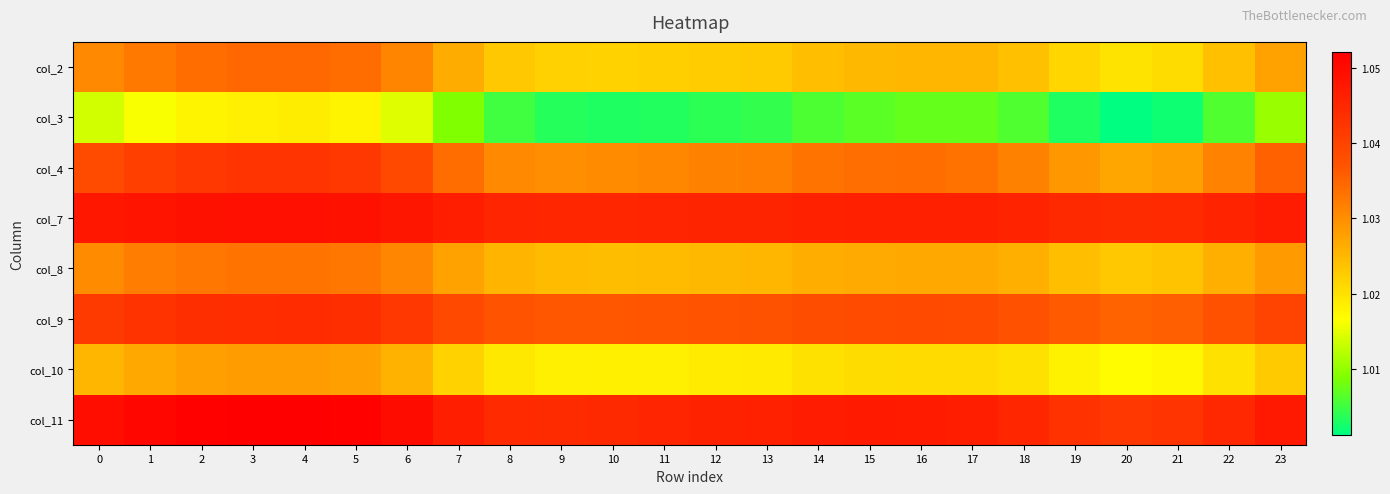

Reading left to right, extract all data points from this chart.

col_2: 0=1.0	1=1.0	2=1.0	3=1.0	4=1.0	5=1.0	6=1.0	7=1.0	8=1.0	9=1.0	10=1.0	11=1.0	12=1.0	13=1.0	14=1.0	15=1.0	16=1.0	17=1.0	18=1.0	19=1.0	20=1.0	21=1.0	22=1.0	23=1.0
col_3: 0=1.0	1=1.0	2=1.0	3=1.0	4=1.0	5=1.0	6=1.0	7=1.0	8=1.0	9=1.0	10=1.0	11=1.0	12=1.0	13=1.0	14=1.0	15=1.0	16=1.0	17=1.0	18=1.0	19=1.0	20=1.0	21=1.0	22=1.0	23=1.0
col_4: 0=1.0	1=1.0	2=1.0	3=1.0	4=1.0	5=1.0	6=1.0	7=1.0	8=1.0	9=1.0	10=1.0	11=1.0	12=1.0	13=1.0	14=1.0	15=1.0	16=1.0	17=1.0	18=1.0	19=1.0	20=1.0	21=1.0	22=1.0	23=1.0
col_7: 0=1.0	1=1.0	2=1.0	3=1.0	4=1.0	5=1.0	6=1.0	7=1.0	8=1.0	9=1.0	10=1.0	11=1.0	12=1.0	13=1.0	14=1.0	15=1.0	16=1.0	17=1.0	18=1.0	19=1.0	20=1.0	21=1.0	22=1.0	23=1.0
col_8: 0=1.0	1=1.0	2=1.0	3=1.0	4=1.0	5=1.0	6=1.0	7=1.0	8=1.0	9=1.0	10=1.0	11=1.0	12=1.0	13=1.0	14=1.0	15=1.0	16=1.0	17=1.0	18=1.0	19=1.0	20=1.0	21=1.0	22=1.0	23=1.0
col_9: 0=1.0	1=1.0	2=1.0	3=1.0	4=1.0	5=1.0	6=1.0	7=1.0	8=1.0	9=1.0	10=1.0	11=1.0	12=1.0	13=1.0	14=1.0	15=1.0	16=1.0	17=1.0	18=1.0	19=1.0	20=1.0	21=1.0	22=1.0	23=1.0
col_10: 0=1.0	1=1.0	2=1.0	3=1.0	4=1.0	5=1.0	6=1.0	7=1.0	8=1.0	9=1.0	10=1.0	11=1.0	12=1.0	13=1.0	14=1.0	15=1.0	16=1.0	17=1.0	18=1.0	19=1.0	20=1.0	21=1.0	22=1.0	23=1.0
col_11: 0=1.0	1=1.1	2=1.1	3=1.1	4=1.1	5=1.1	6=1.0	7=1.0	8=1.0	9=1.0	10=1.0	11=1.0	12=1.0	13=1.0	14=1.0	15=1.0	16=1.0	17=1.0	18=1.0	19=1.0	20=1.0	21=1.0	22=1.0	23=1.0